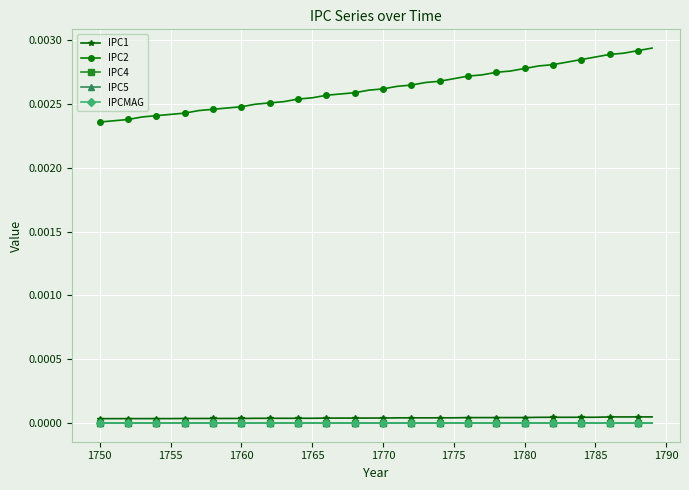

True or false: IPC2 and IPC1 cross at least once.

False